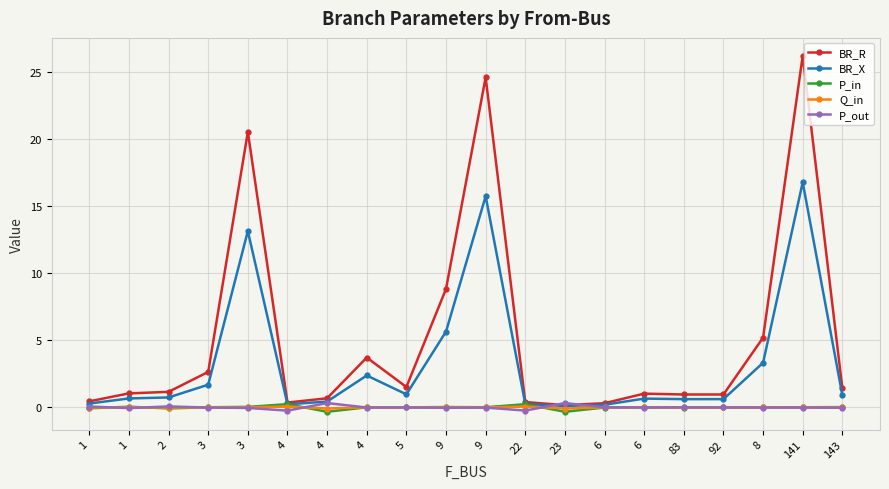

What is the total value across all series at 6?

0.5